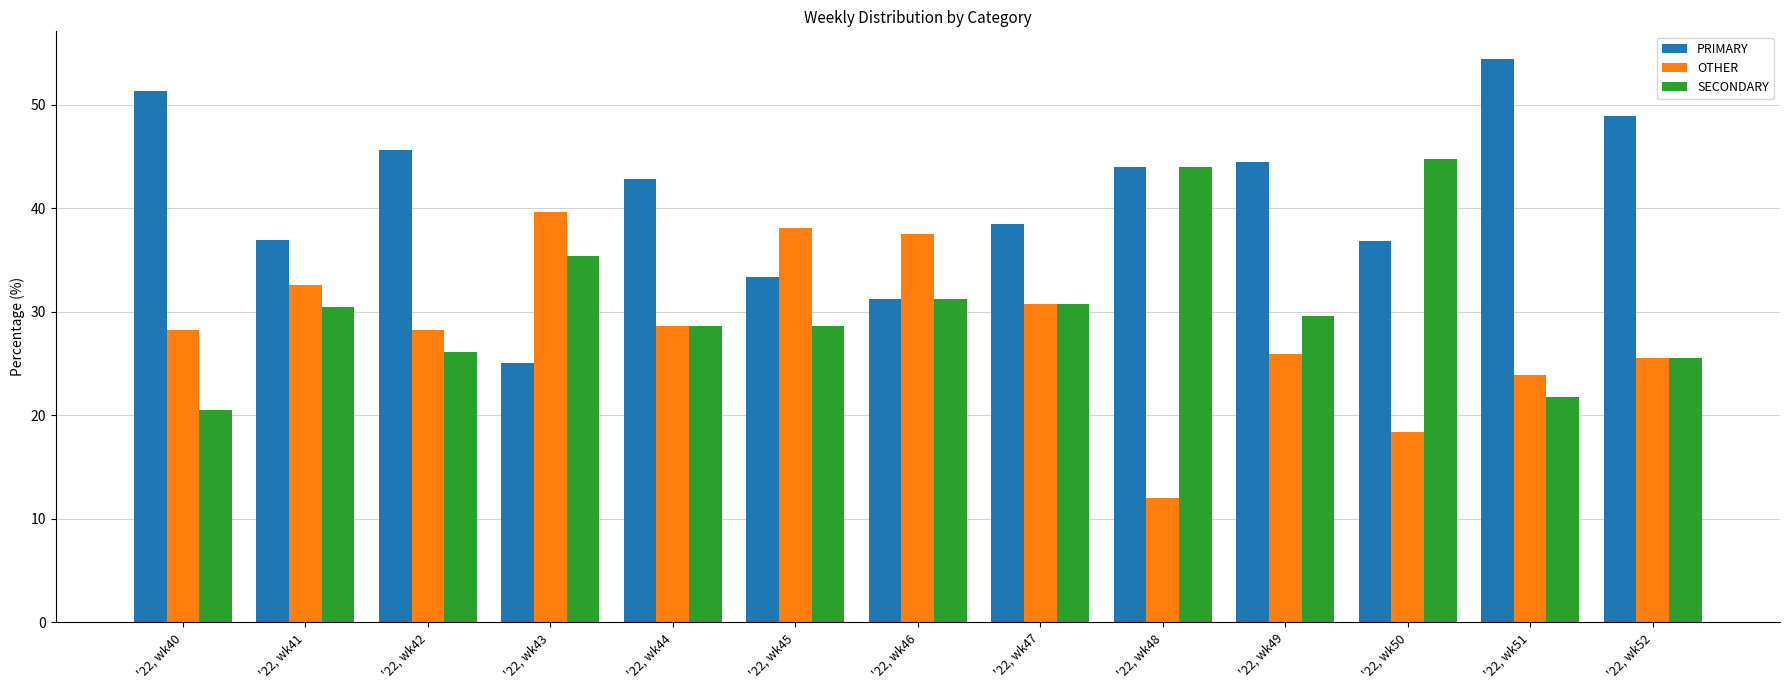

Does the chart contain any negative values?

No